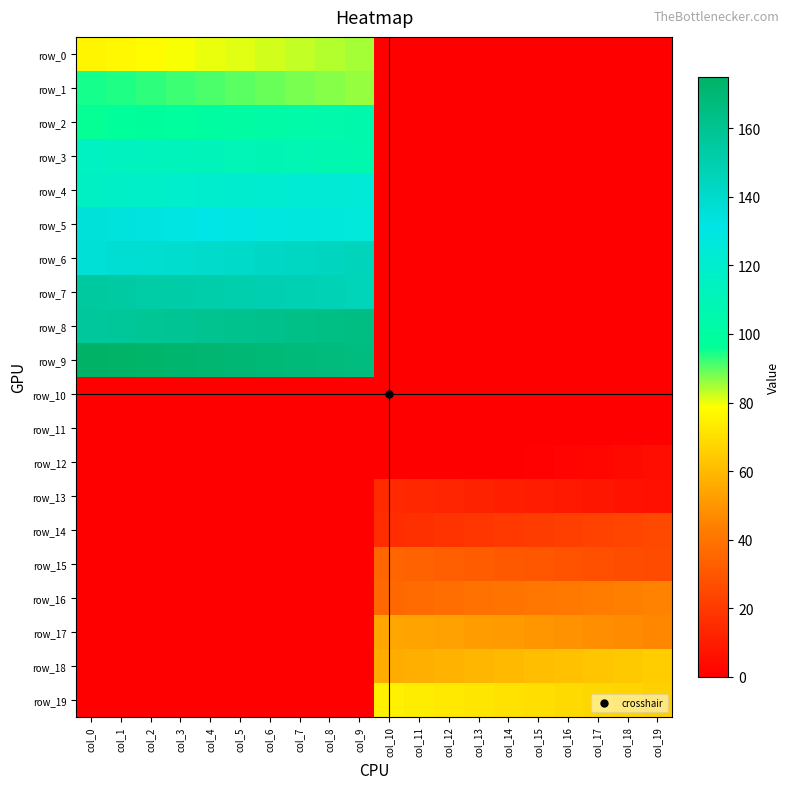

Is it true that row_19 equals 0 at col_9?

True